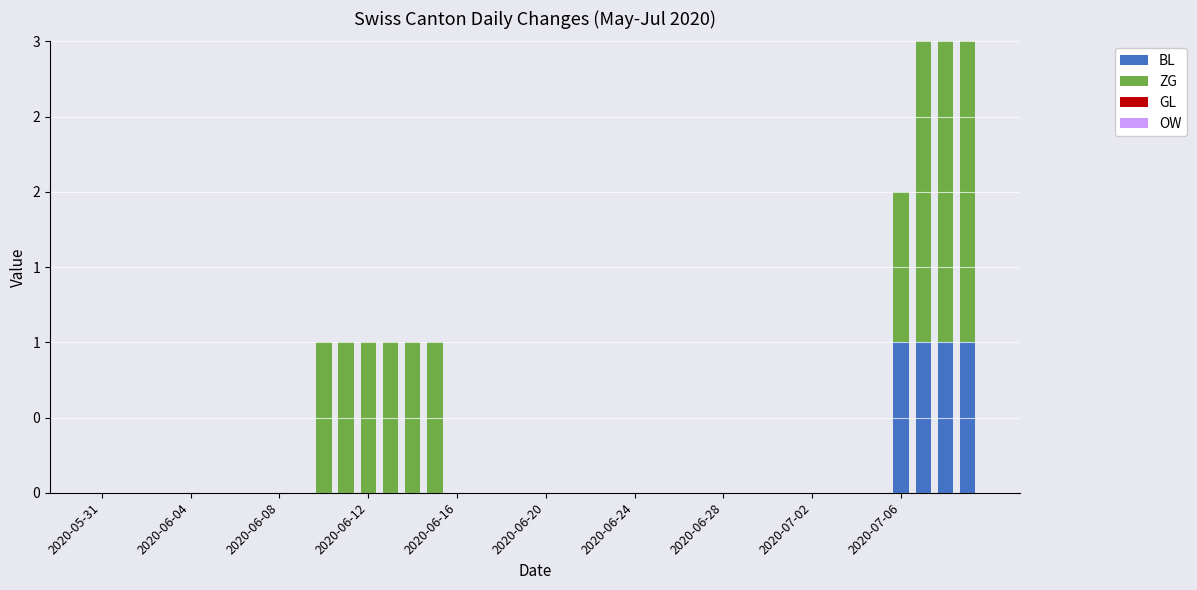

Are the bars horizontal?

No